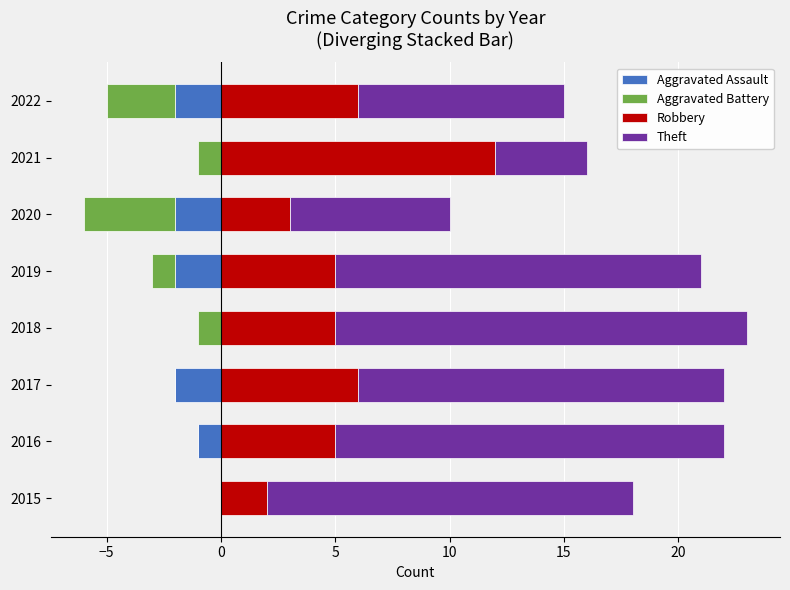

At how many categories does at least one series exceed 1?

8